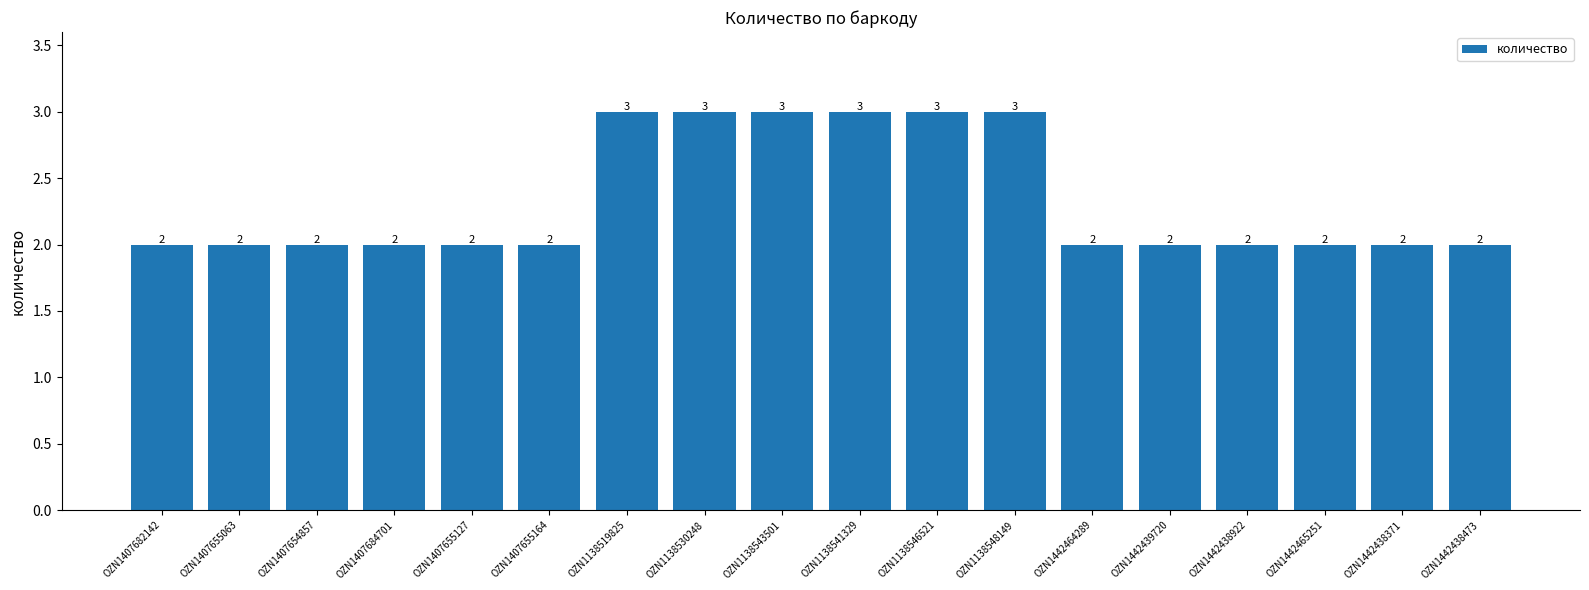

The value at OZN1442465251 is 1. True or false?

False